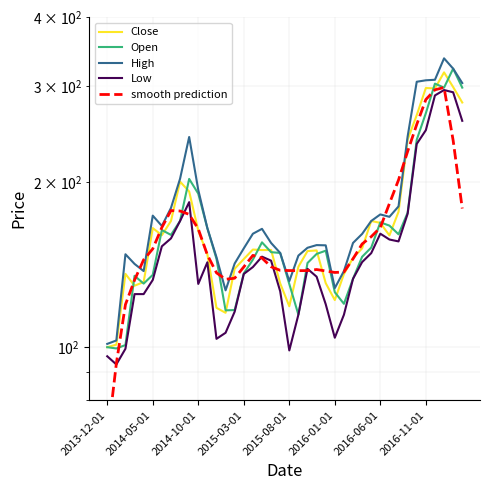

What is the minimum value shown in the chart?

67.4